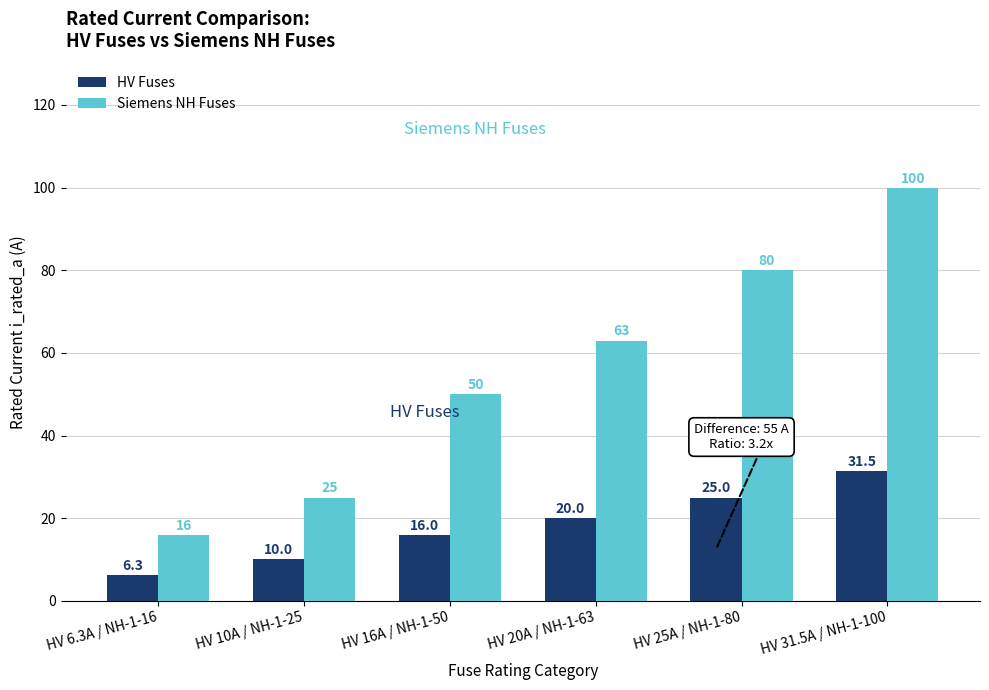

Reading right to left, transcribe all the data shown in this chart.

HV Fuses: 31.5	25.0	20.0	16.0	10.0	6.3
Siemens NH Fuses: 100.0	80.0	63.0	50.0	25.0	16.0